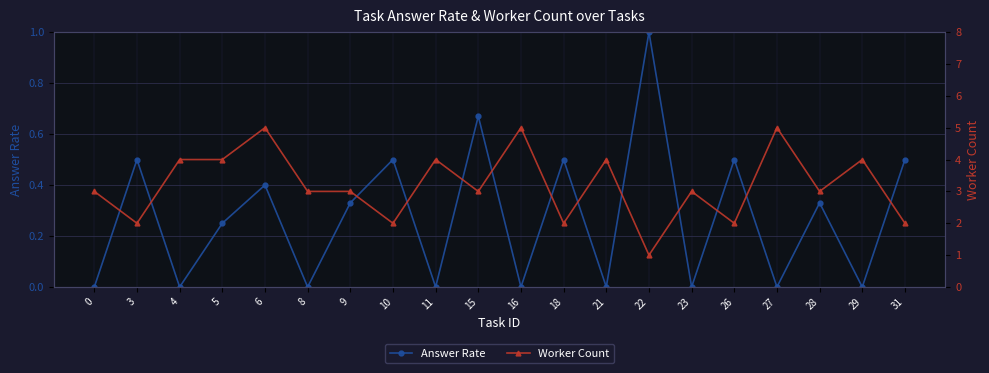

What are all the series names shown in the legend?

Answer Rate, Worker Count